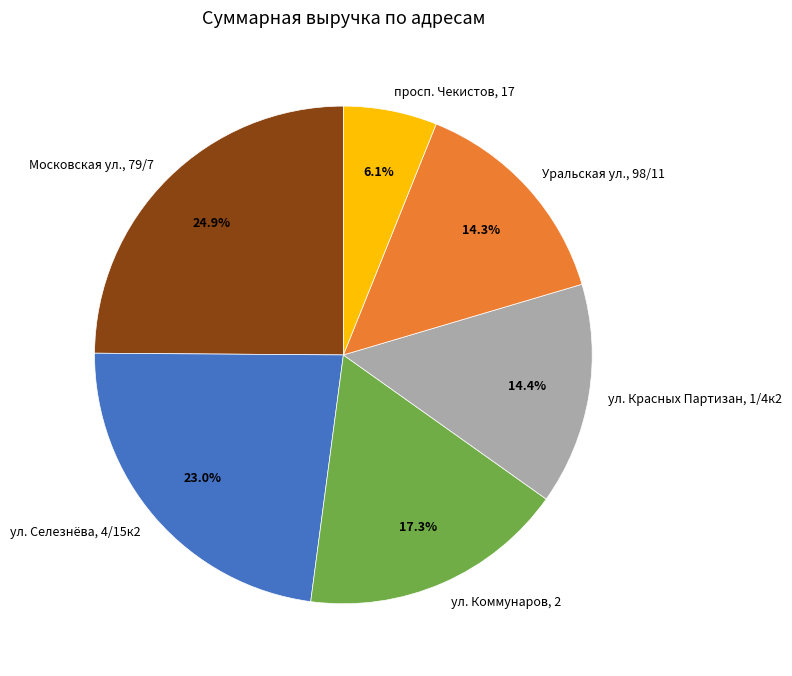

How many slices are in this pie chart?

6